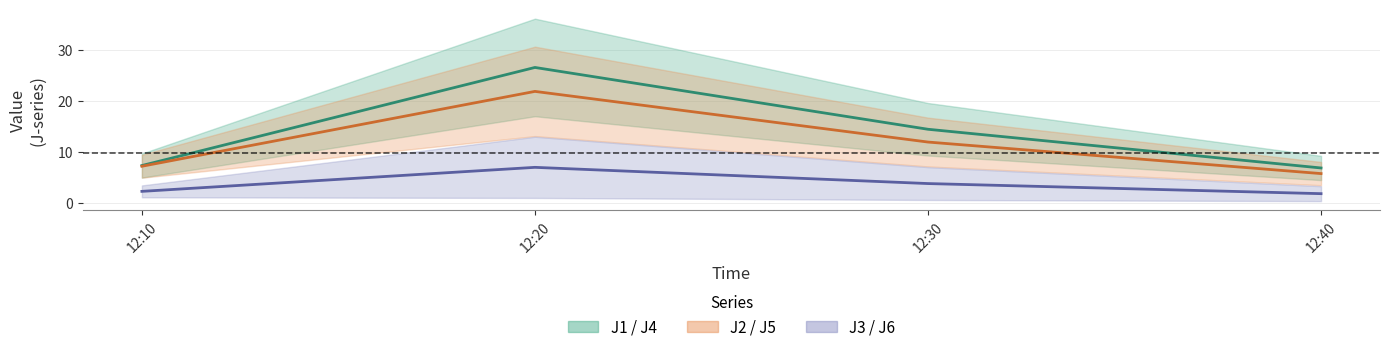

True or false: J3 / J6 (purple) (mid) has a value of 2.0 at 12:30.

False